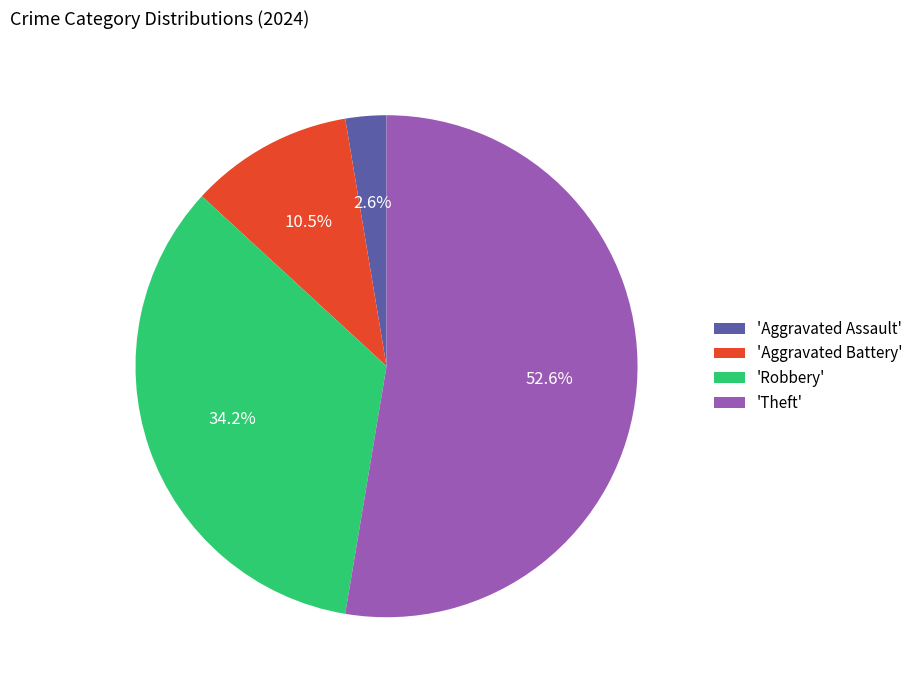

Which category has the biggest portion of the pie?

'Theft'